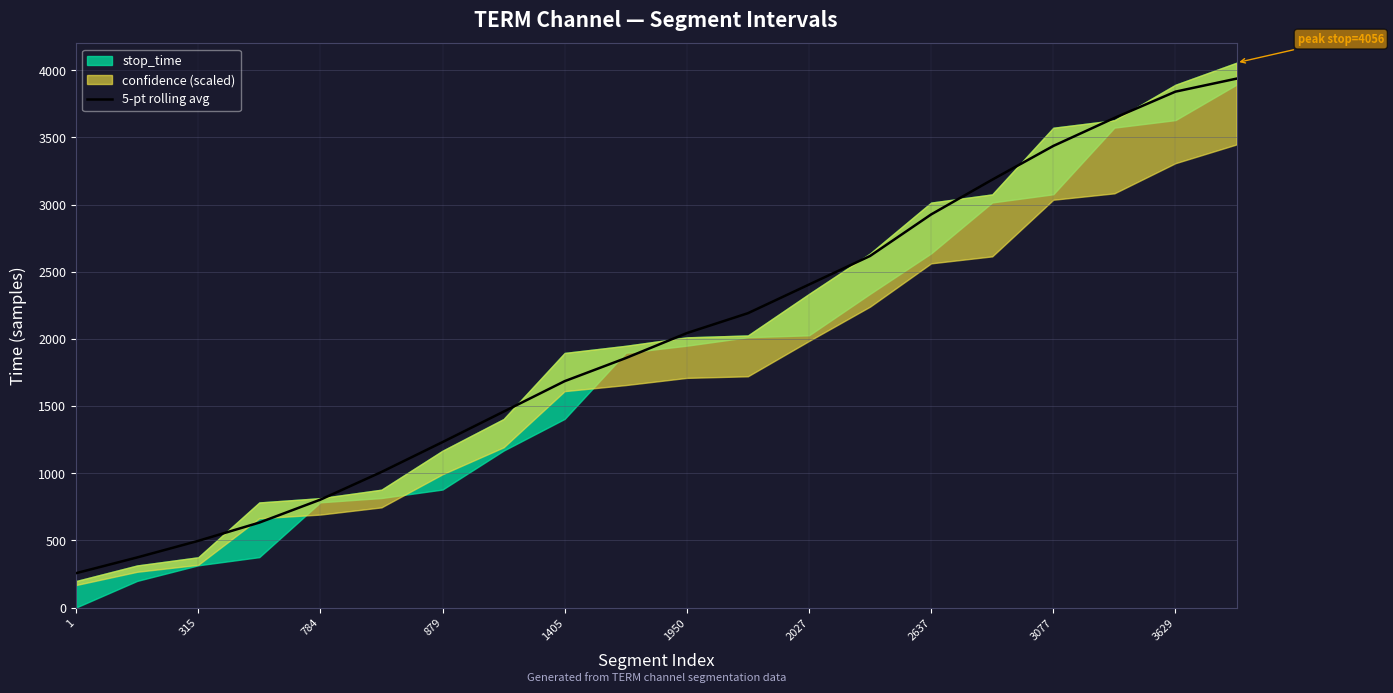

True or false: 5-pt rolling avg has a value of 497.0 at 315.

True